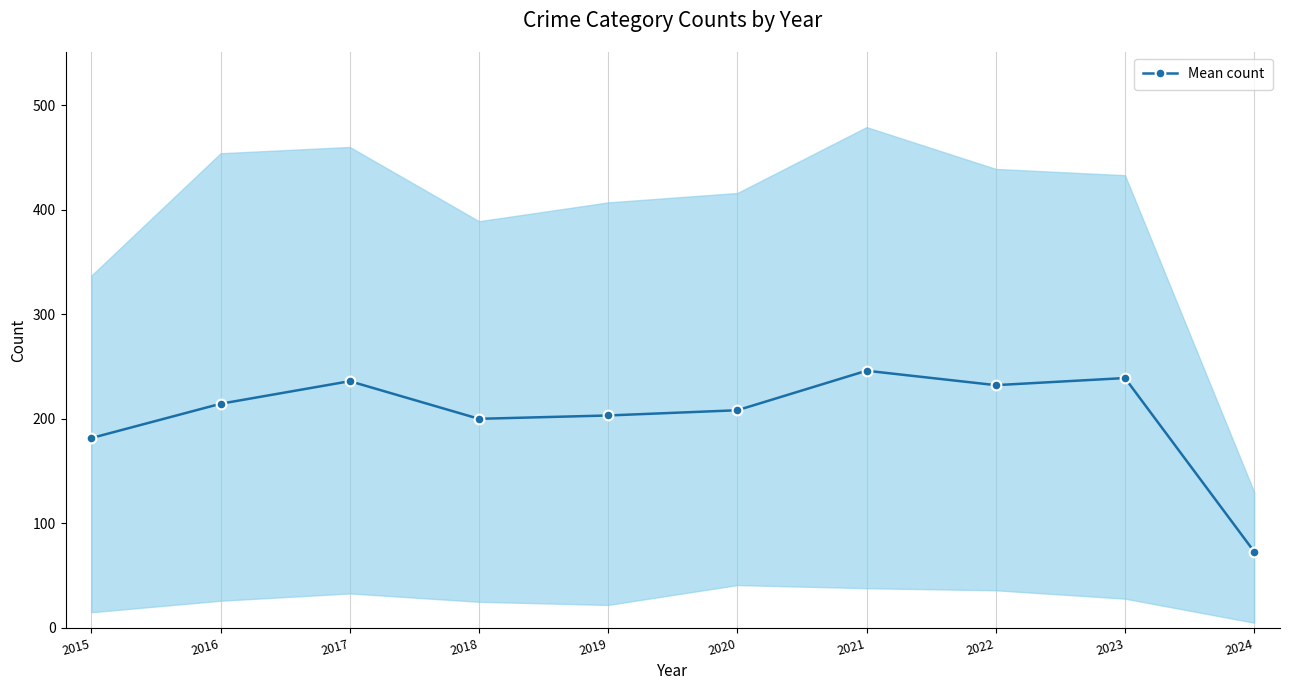

Reading right to left, transcribe all the data shown in this chart.

73.0	239.0	232.2	246.0	208.2	203.2	200.0	236.0	214.4	181.6